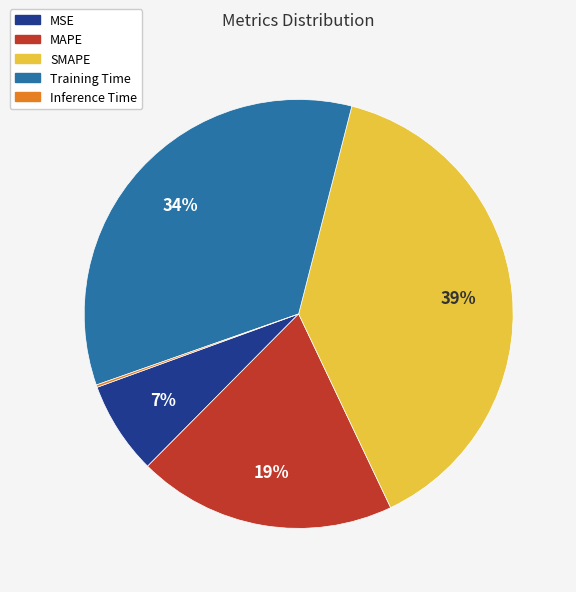

To the nearest percent, what percentage of the pie is SMAPE?

39%